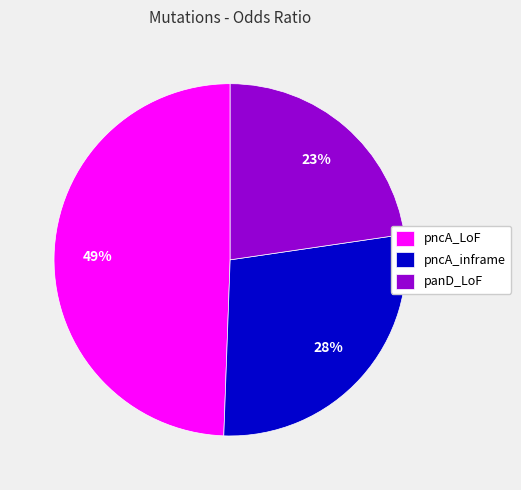

The pncA_LoF slice represents 49% of the pie. True or false?

True